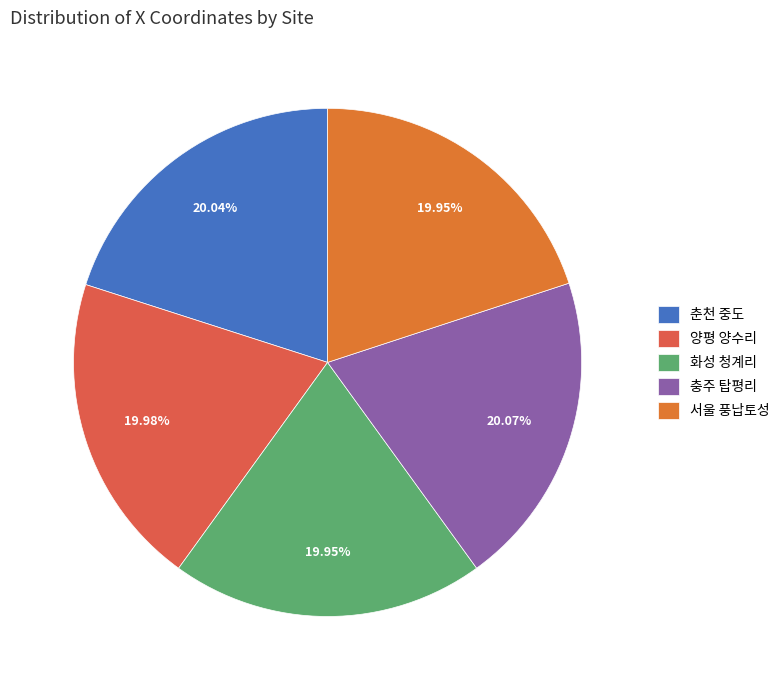

How many slices are in this pie chart?

5